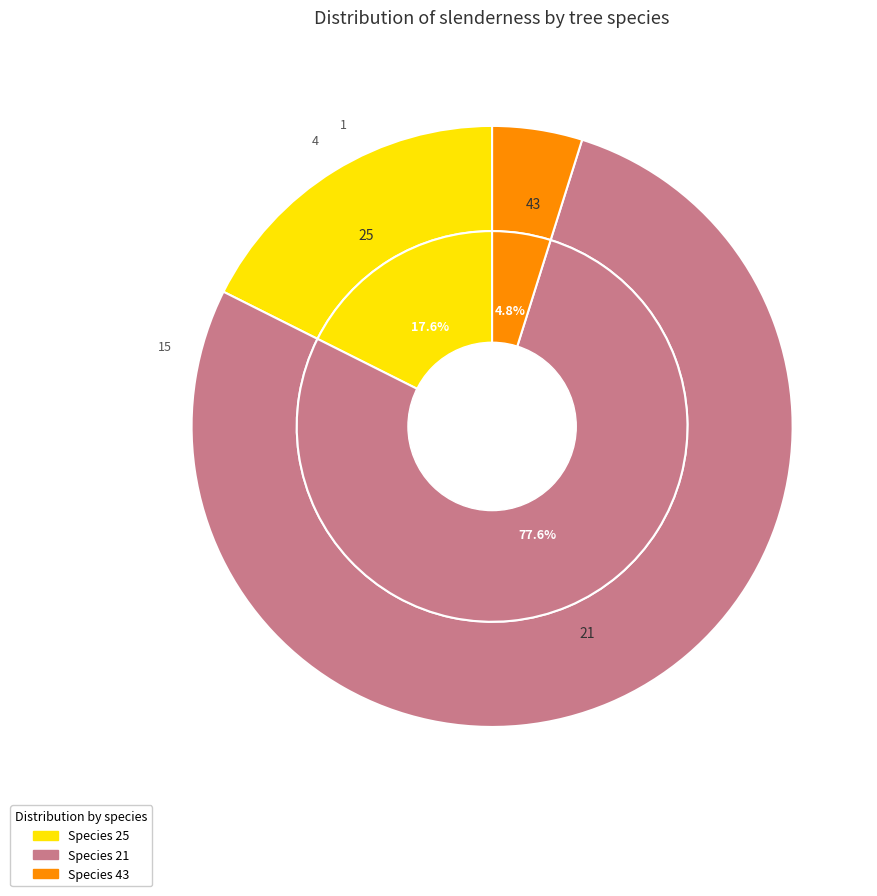

Is the sum of 3 and 15 greater than half?

No